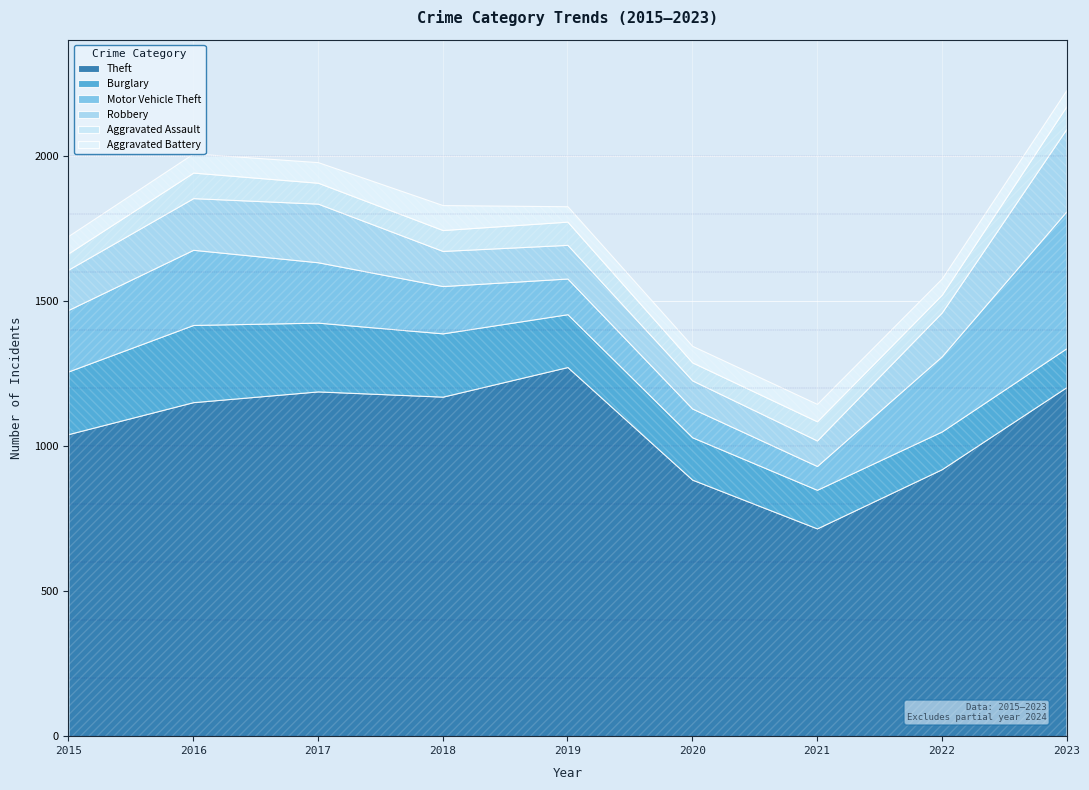

How many values in the Burglary series exceed 182?

4